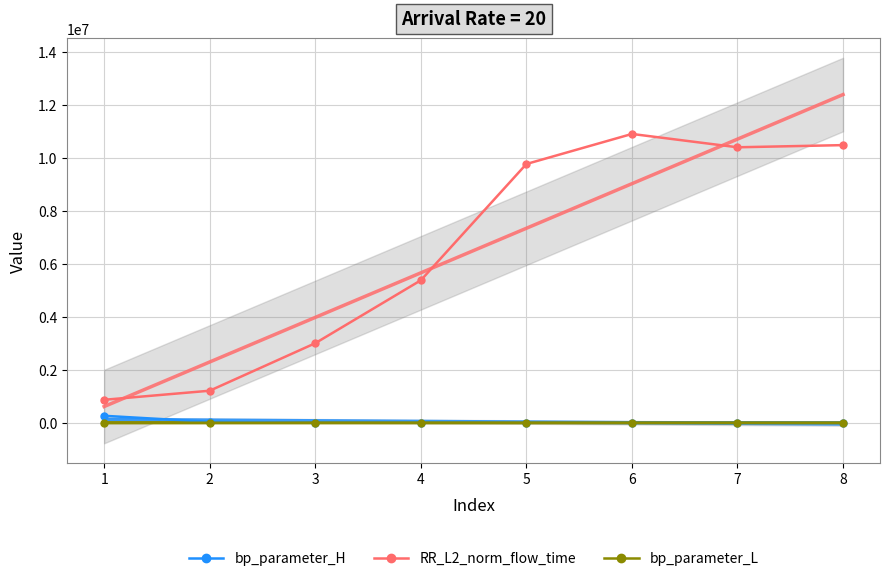

What is the value of the bp_parameter_L point at the 7th from the left?

30.0